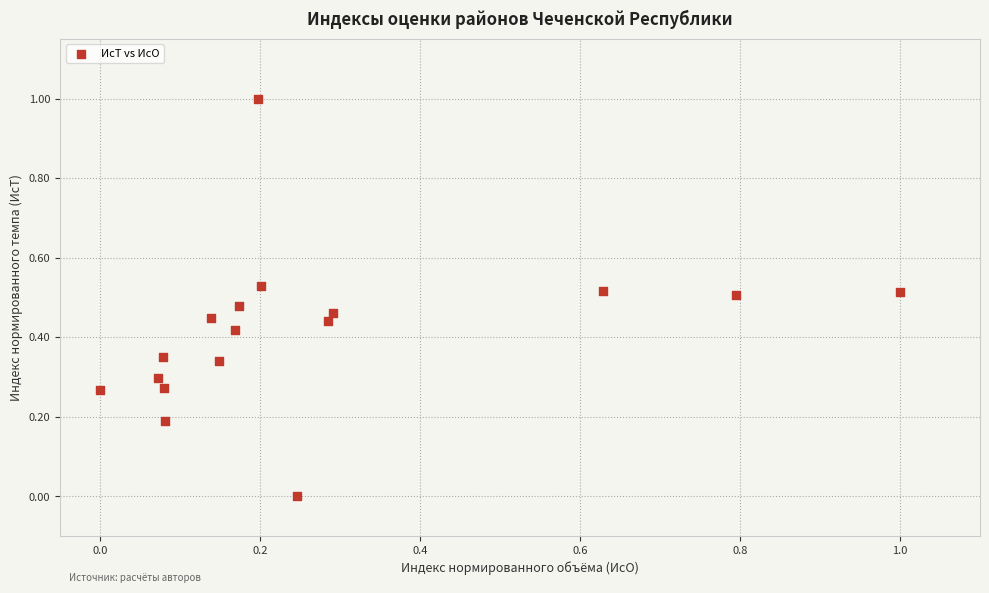

What is the range of X values (max minus min)?

1.0